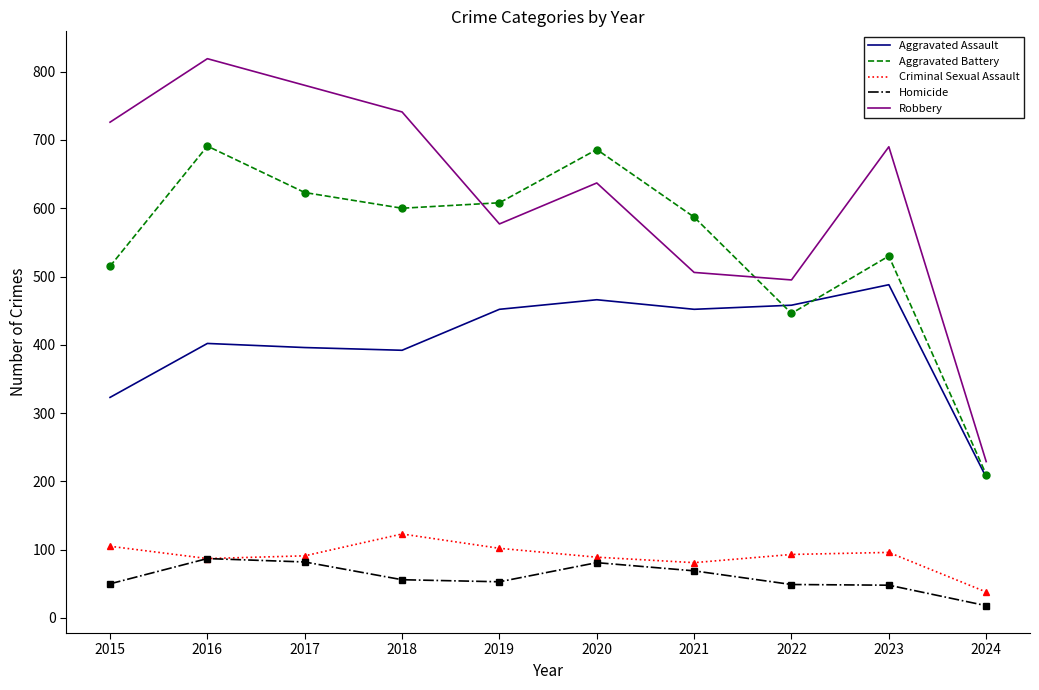

At how many categories does at least one series exceed 193?

10